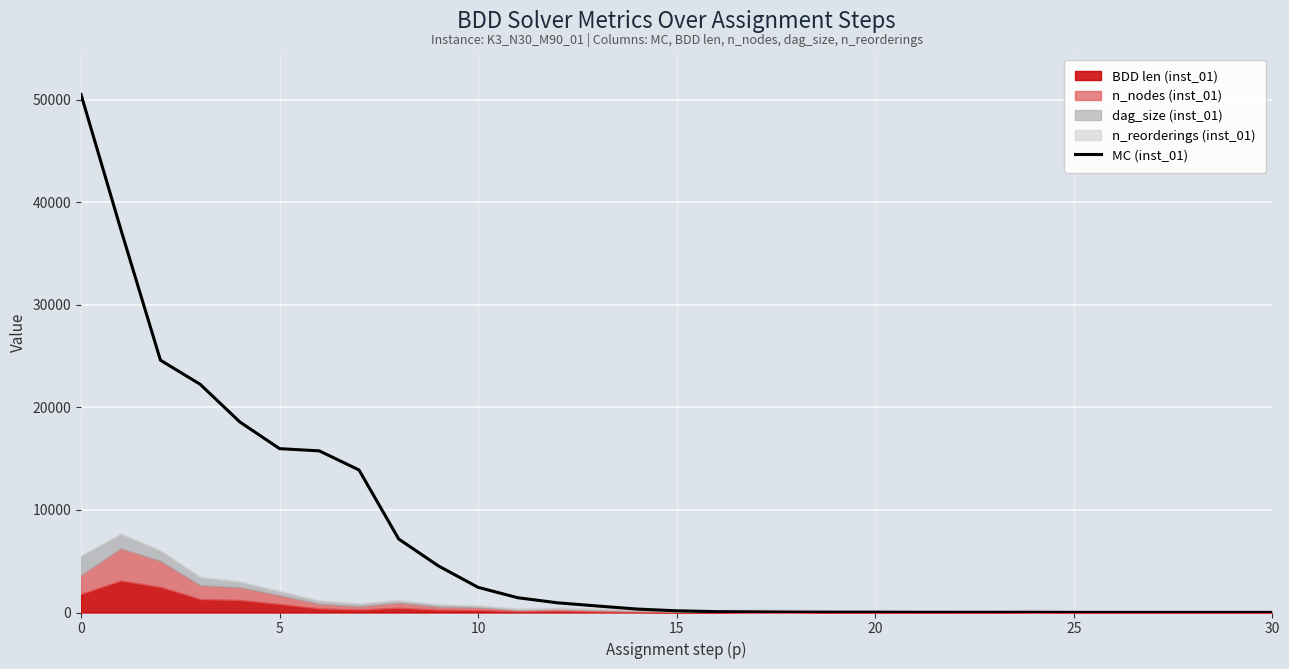

At which category does the chart reach its minimum across all series?

30